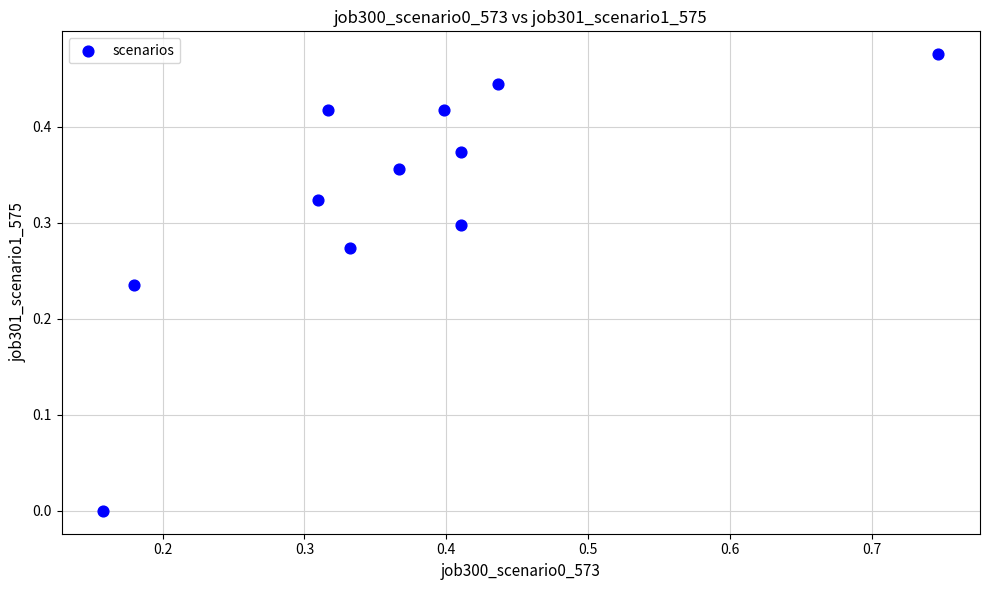

What is the range of X values (max minus min)?

0.6